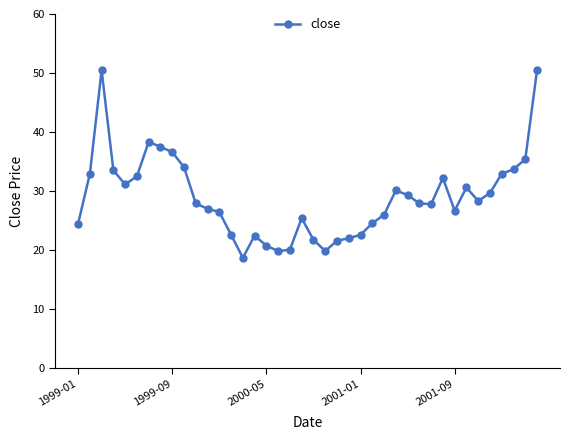

What is the value of the 15th point from the left?

18.7